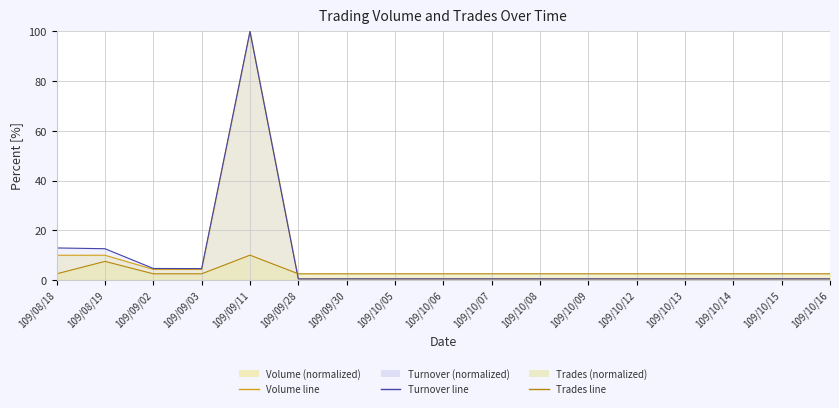

What is the difference between the maximum and second lowest values in the Turnover line series?

99.5